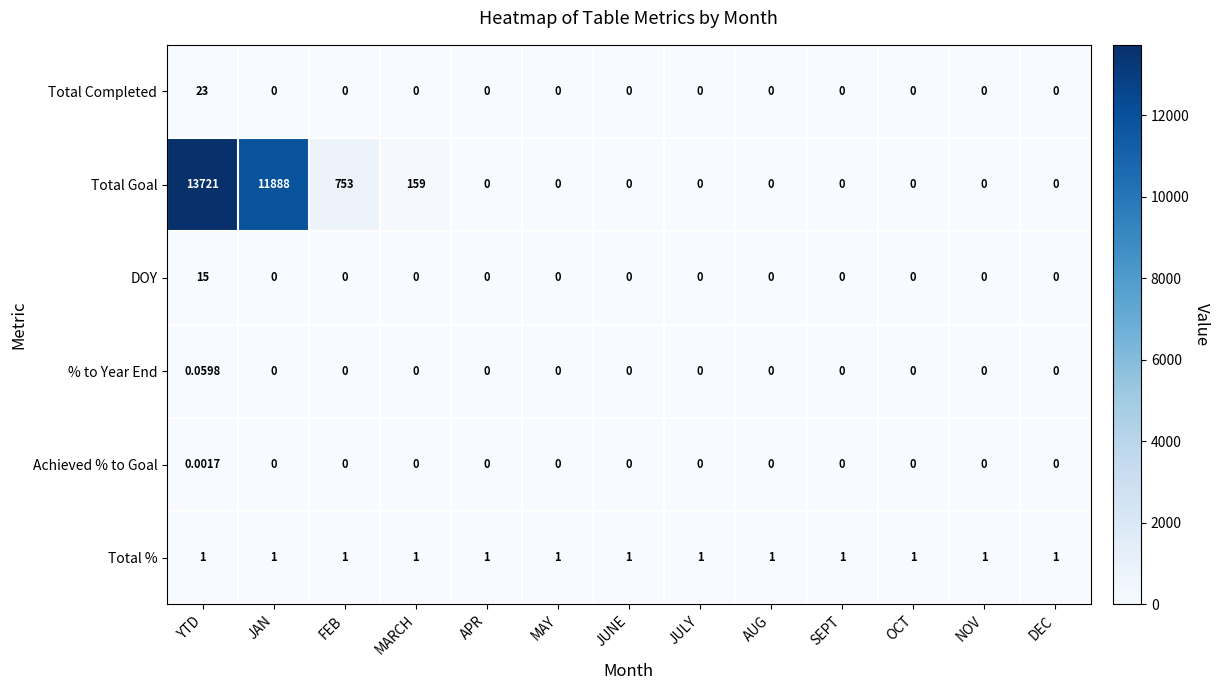

Which category has the highest value across all series?

YTD